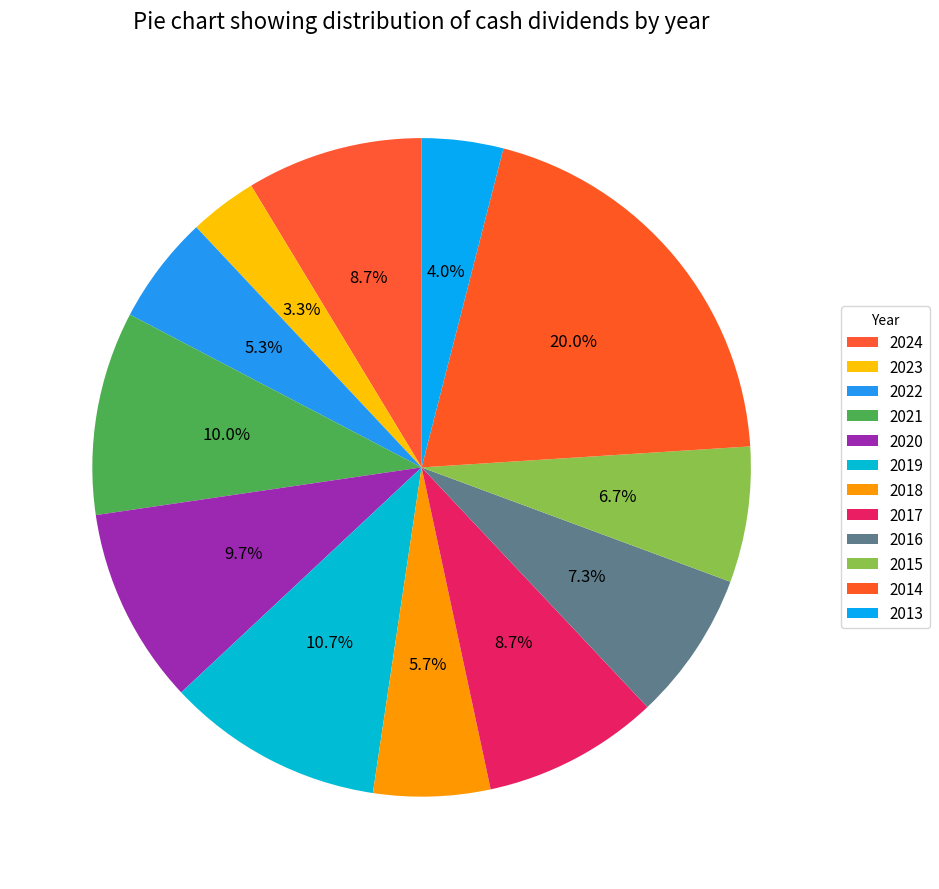

To the nearest percent, what percentage of the pie is 2020?

10%